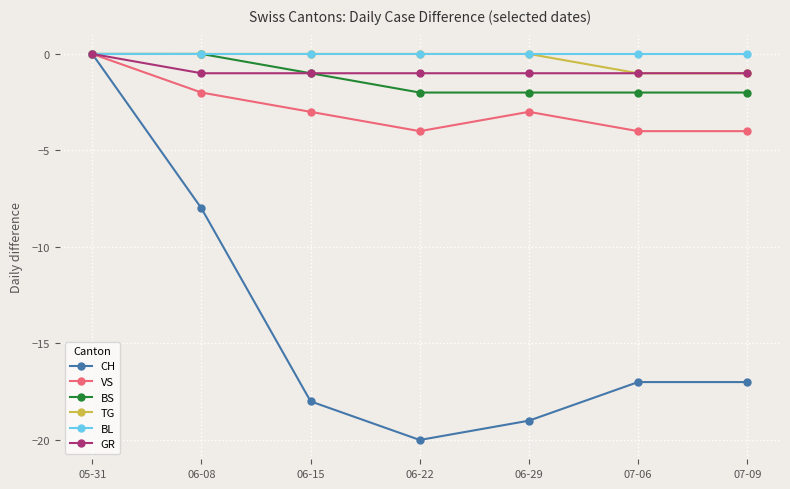

Which category has the lowest value across all series?

06-22